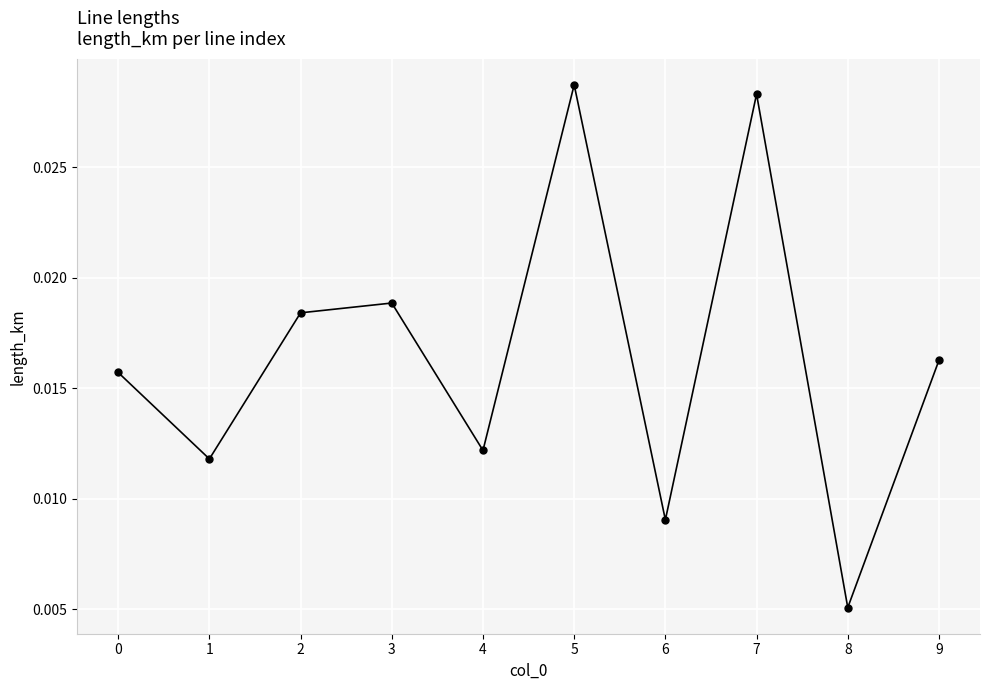

How many lines are shown in the chart?

1